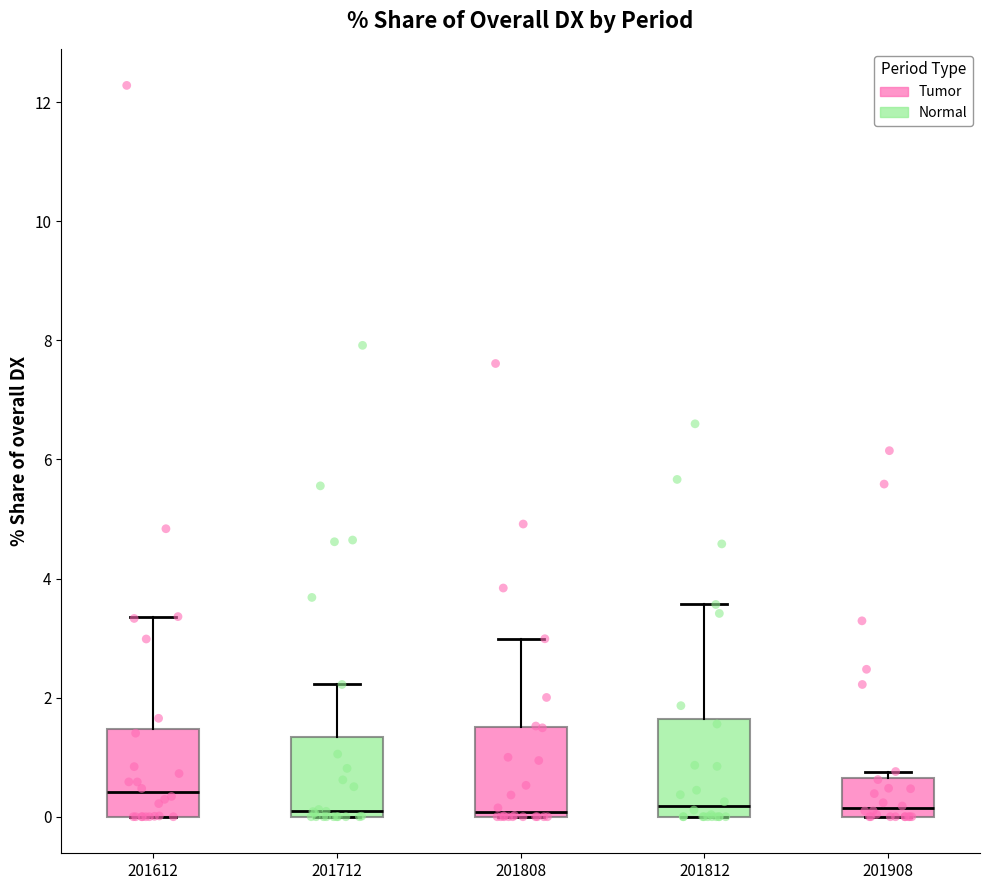

Where is the lower edge of the box at x = 201808 on the y-axis? The values are not printed on the chart, so give them approximately, as read against the axis.

0.0